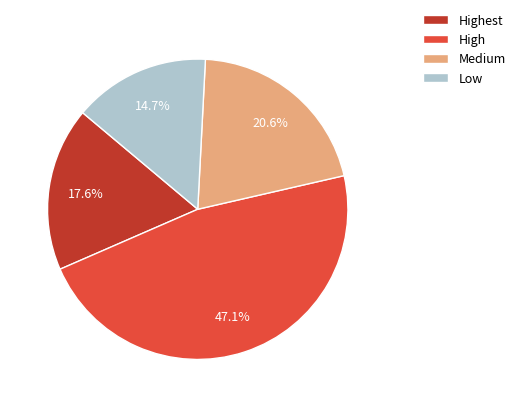

Is there any slice that represents more than half of the pie?

No